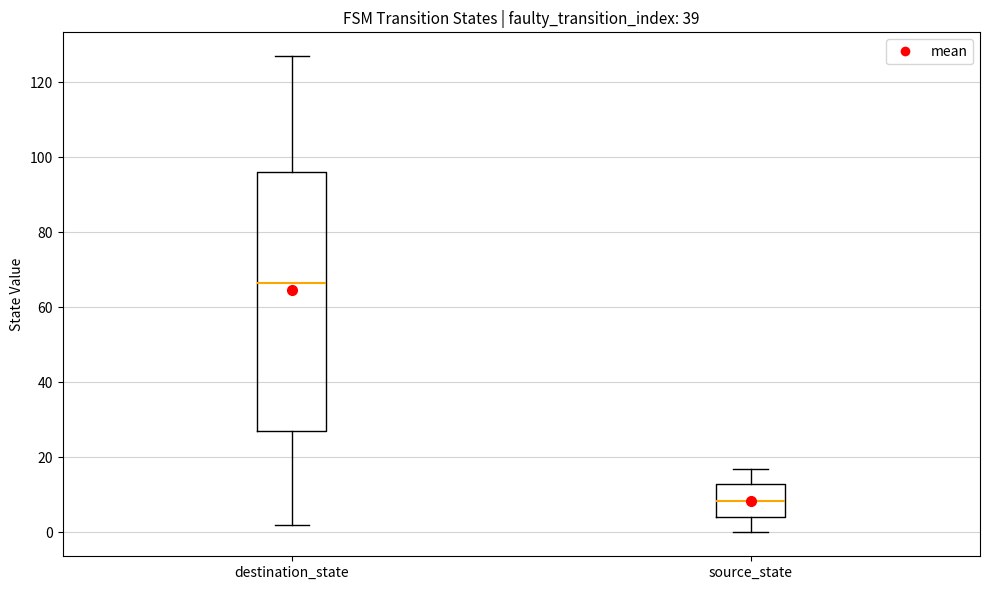

Where does the lower whisker of the box for source_state end on the y-axis? The values are not printed on the chart, so give them approximately, as read against the axis.

0